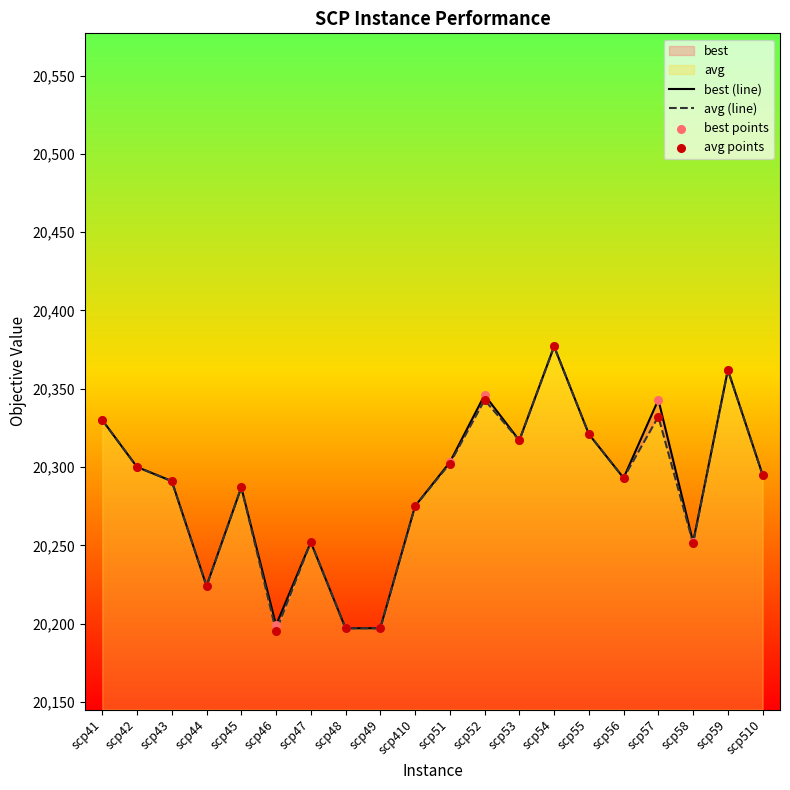

At how many categories does at least one series exceed 20314?

7